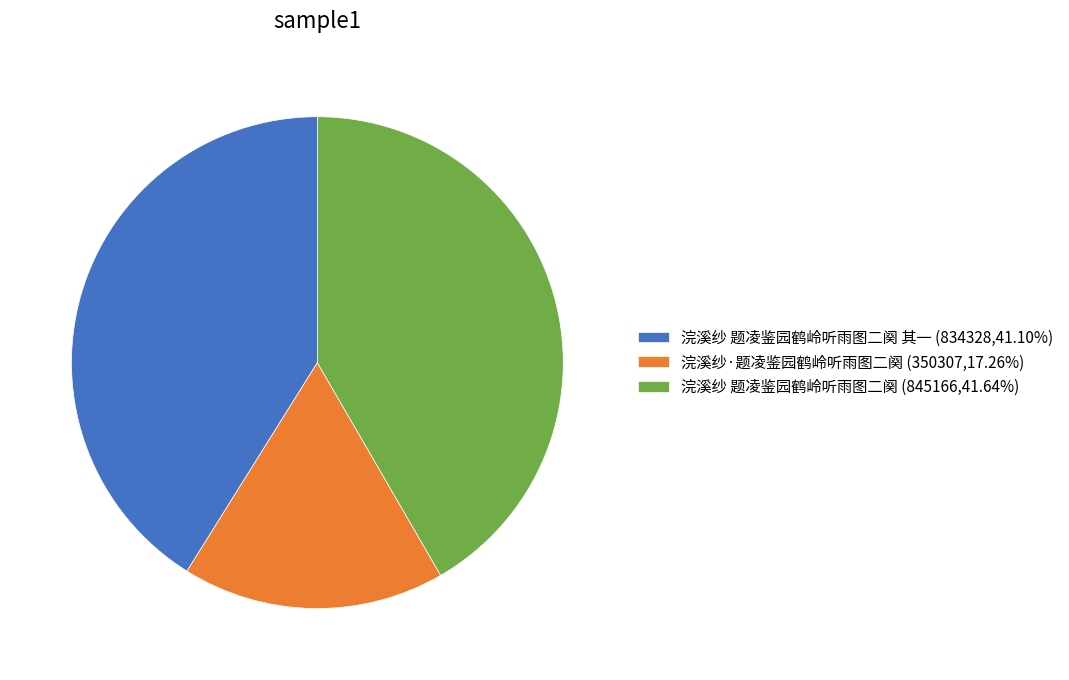

What is the ratio of the value at 浣溪纱·题凌鉴园鹤岭听雨图二阕 (350307,17.26%) to the value at 浣溪纱 题凌鉴园鹤岭听雨图二阕 (845166,41.64%)?

0.4